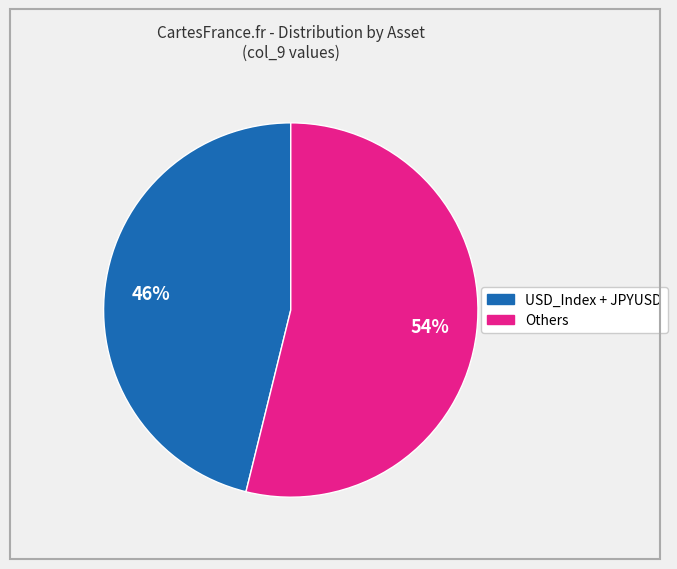

To the nearest percent, what is the average slice percentage?

50%